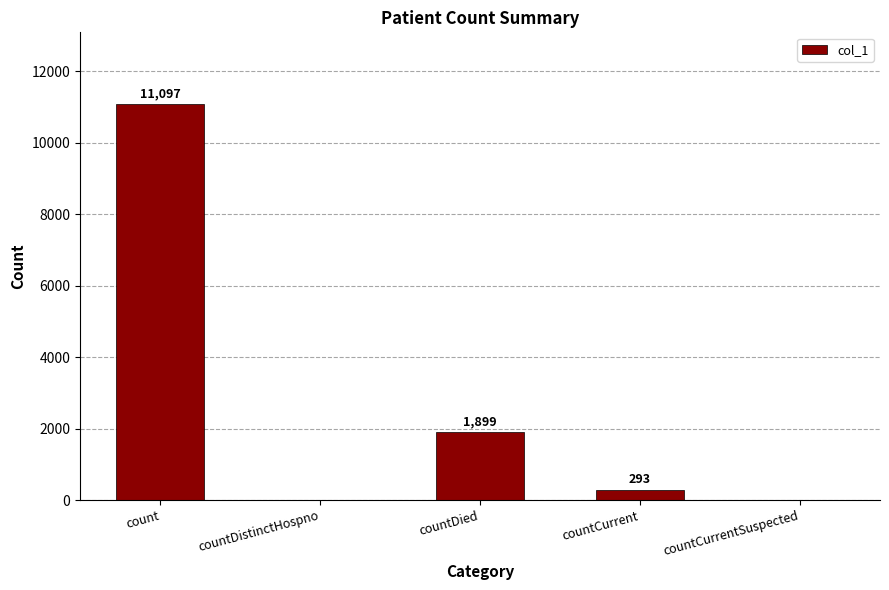

At which label does the data first exceed 293?

count